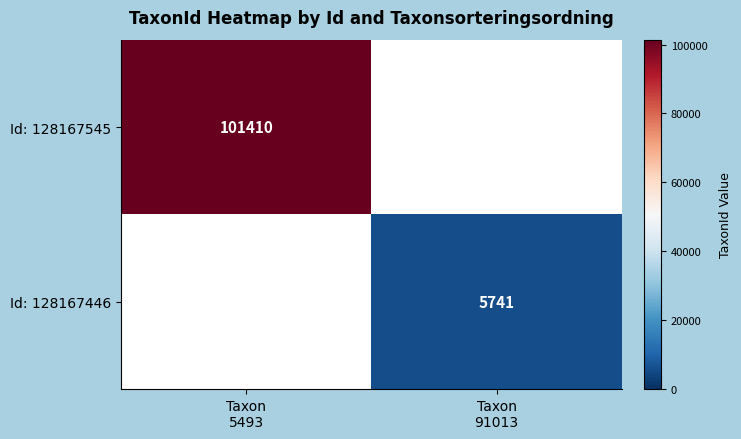

How many Id: 128167446 values are between 0 and 5741?

2